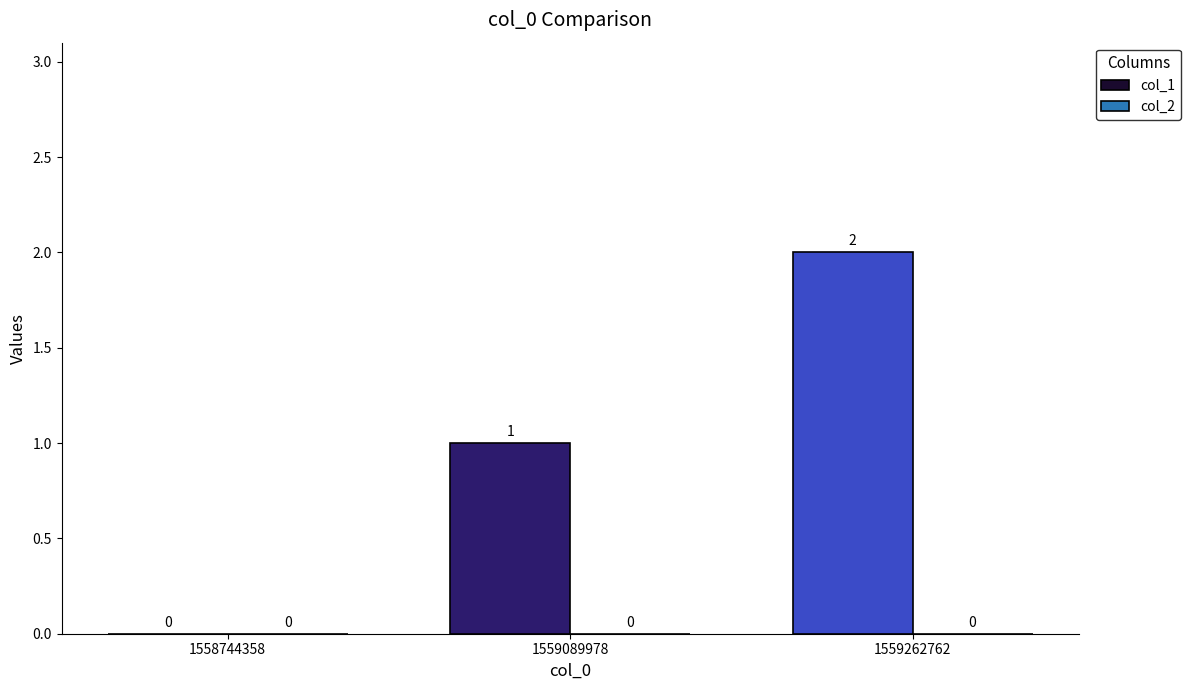

What is the change in value from 1559089978 to 1559262762?

+1